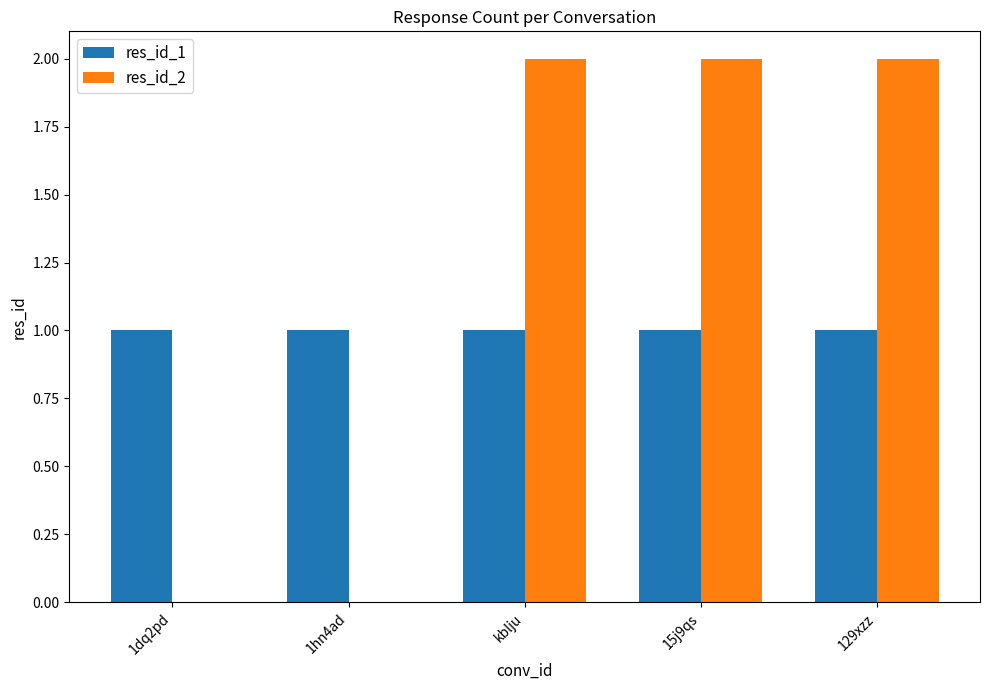

What are all the series names shown in the legend?

res_id_1, res_id_2